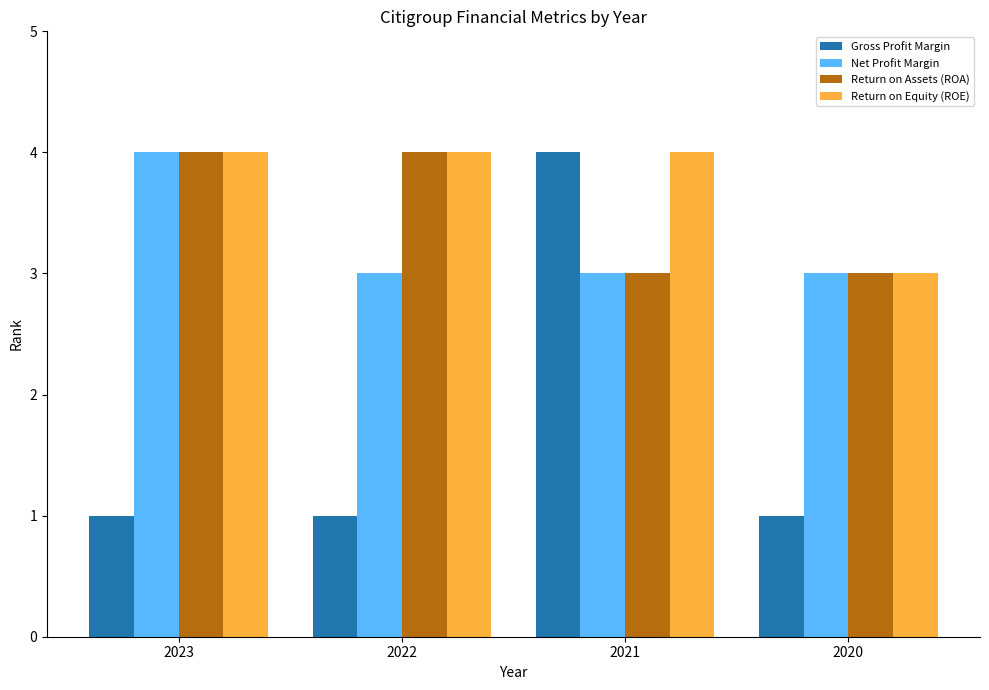

Is the value of Return on Equity (ROE) at 2021 greater than the value of Return on Assets (ROA) at 2021?

Yes